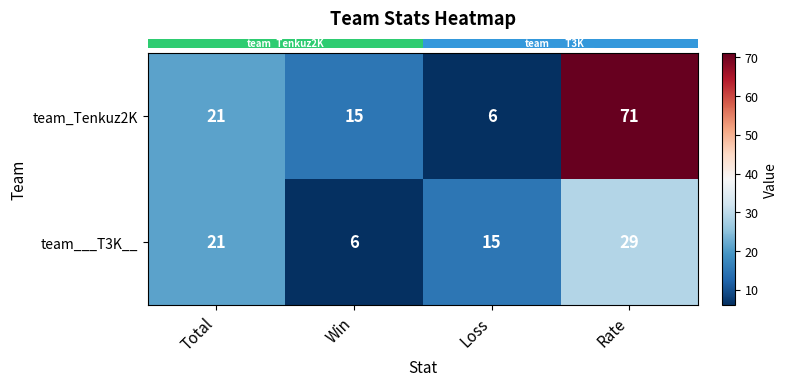

At which category is the sum across all series the highest?

Rate